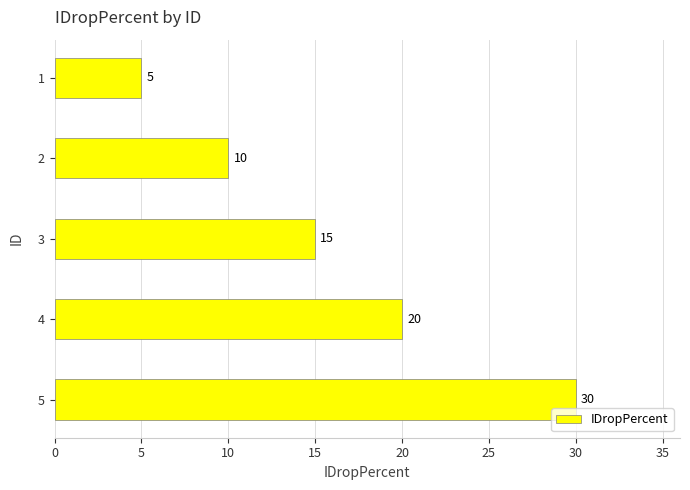

What is the approximate value at 2, to the nearest 5?

10